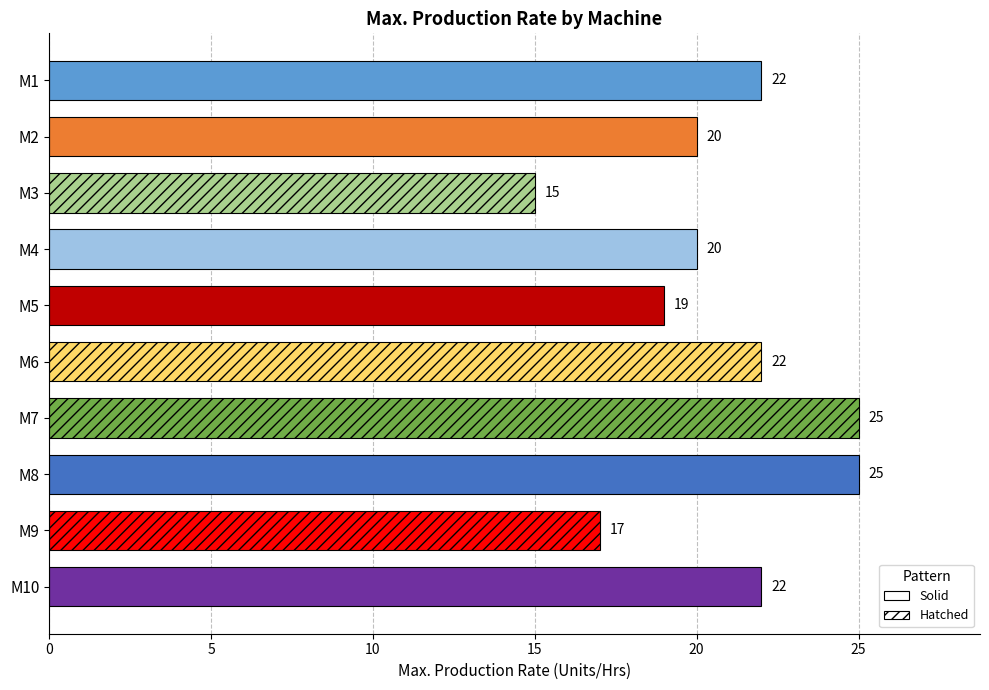

What value does the data have at M5, to the nearest 5?

20